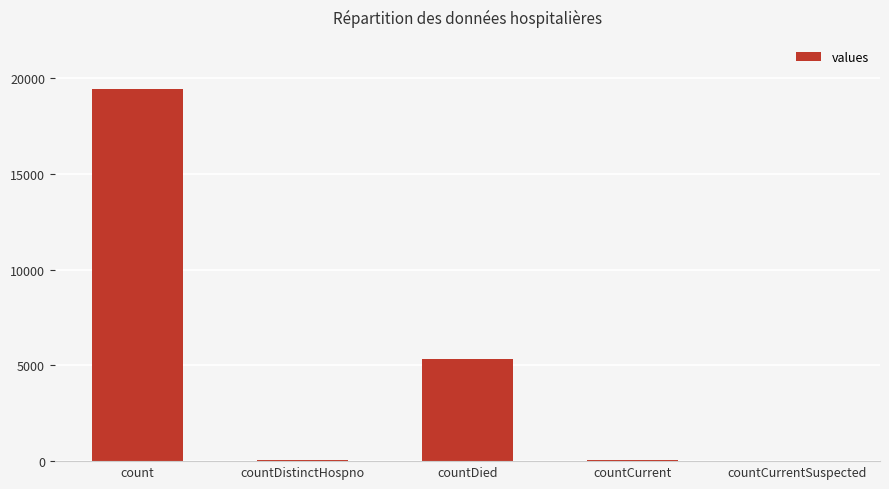

What is the sum of the values at countDied and count?

24777